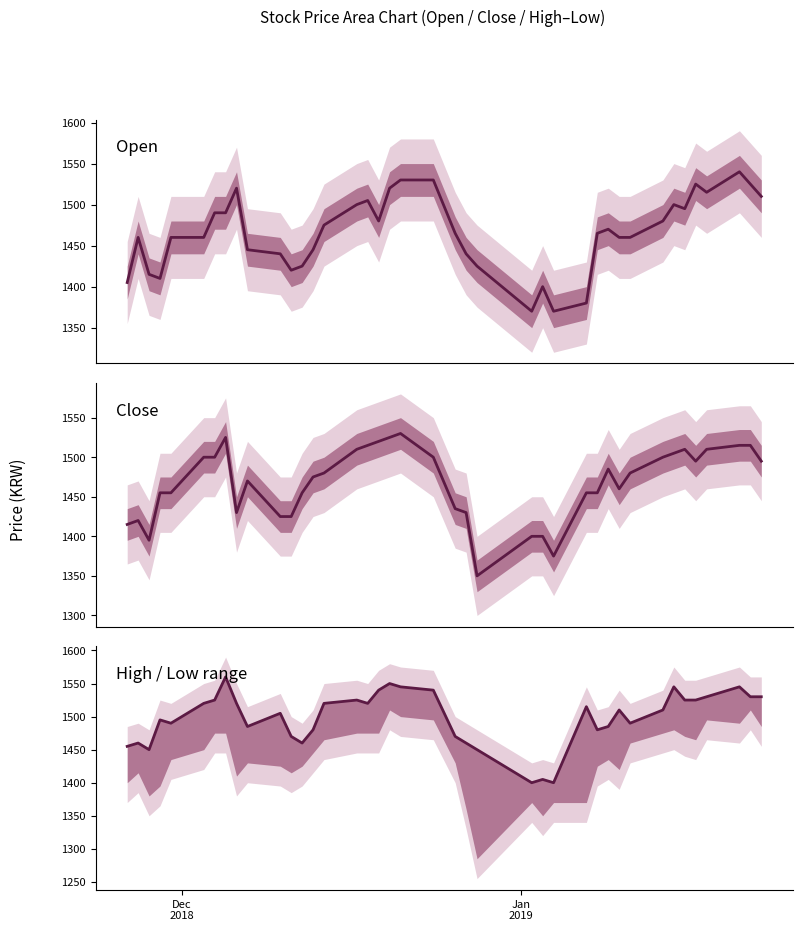

Which series has the largest total across all categories?

High / Low range